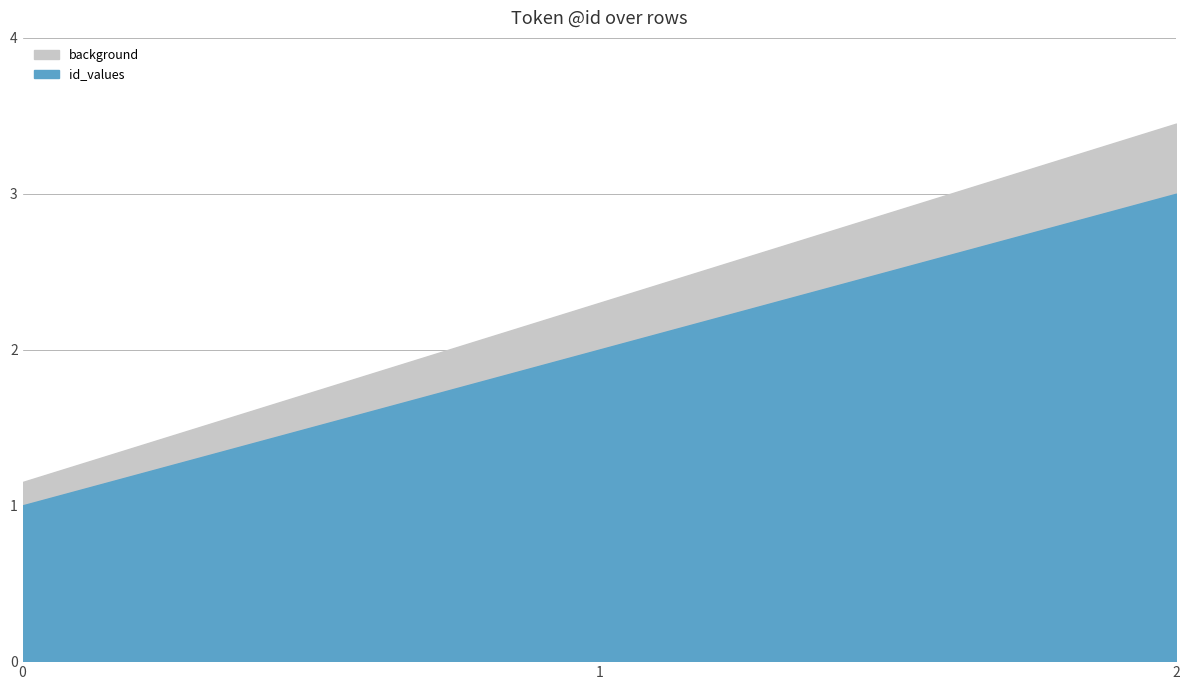

Reading left to right, extract all data points from this chart.

0=1	1=2	2=3